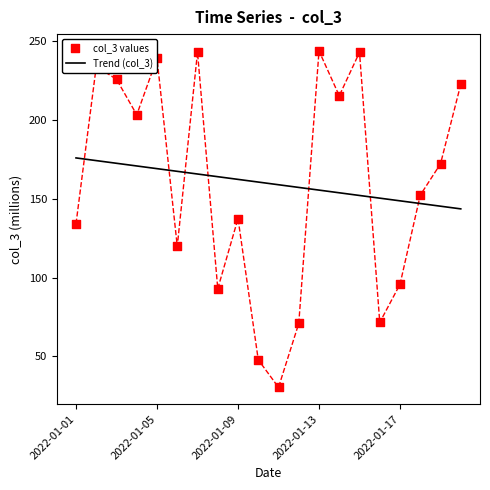

Is it true that Trend (col_3) equals 86.4 at 2022-01-13?

False